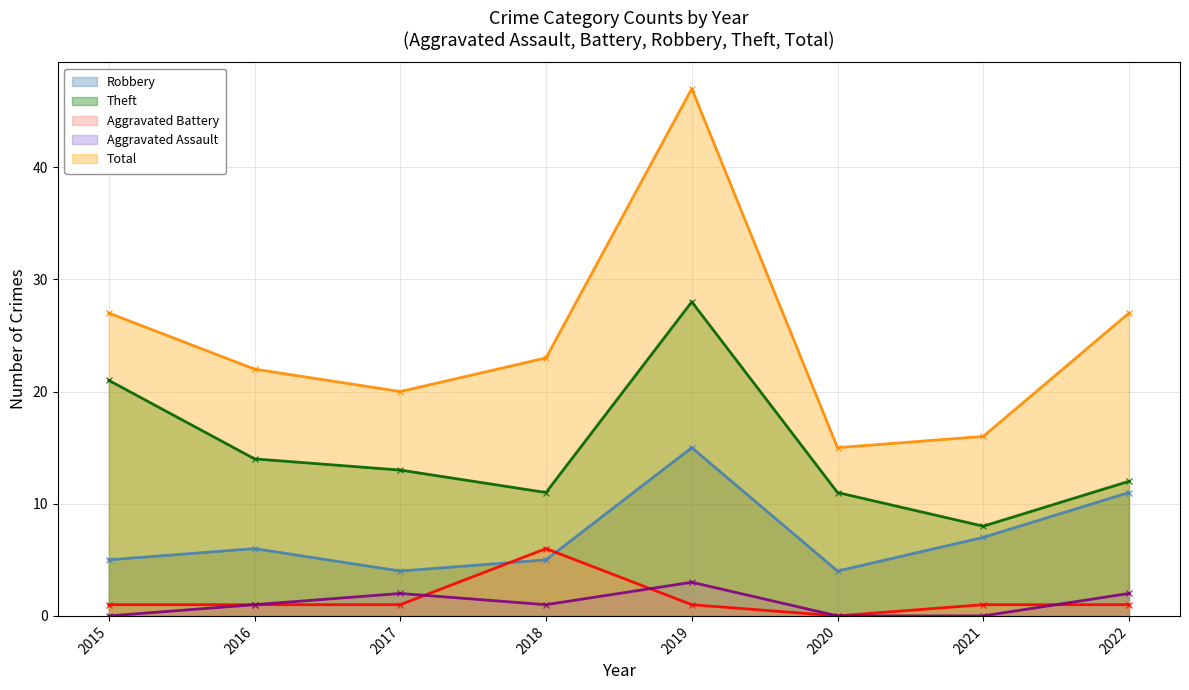

Reading left to right, extract all data points from this chart.

Robbery: 2015=5	2016=6	2017=4	2018=5	2019=15	2020=4	2021=7	2022=11
Theft: 2015=21	2016=14	2017=13	2018=11	2019=28	2020=11	2021=8	2022=12
Aggravated Battery: 2015=1	2016=1	2017=1	2018=6	2019=1	2020=0	2021=1	2022=1
Aggravated Assault: 2015=0	2016=1	2017=2	2018=1	2019=3	2020=0	2021=0	2022=2
Total: 2015=27	2016=22	2017=20	2018=23	2019=47	2020=15	2021=16	2022=27